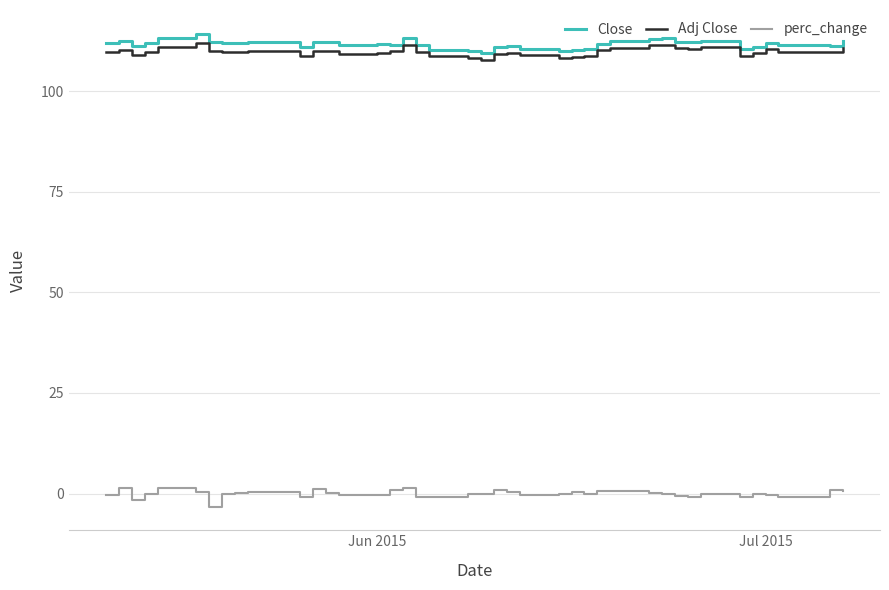

What is the average value of the Adj Close series?

109.8